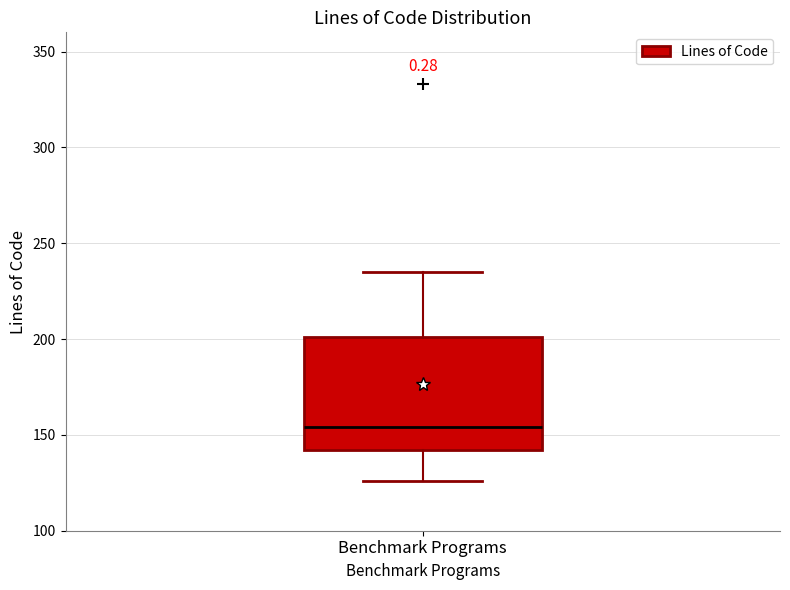

Where is the lower edge of the box for Benchmark Programs on the y-axis? The values are not printed on the chart, so give them approximately, as read against the axis.

140